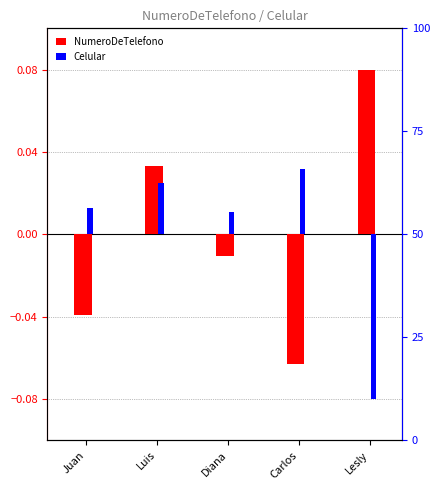

What is the difference between the second highest and minimum values in the NumeroDeTelefono series?

0.1